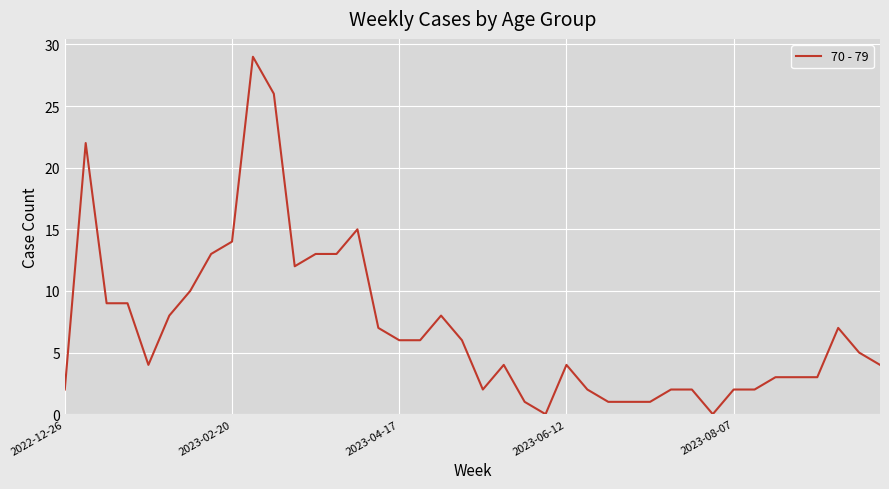

What is the maximum value shown in the chart?

29